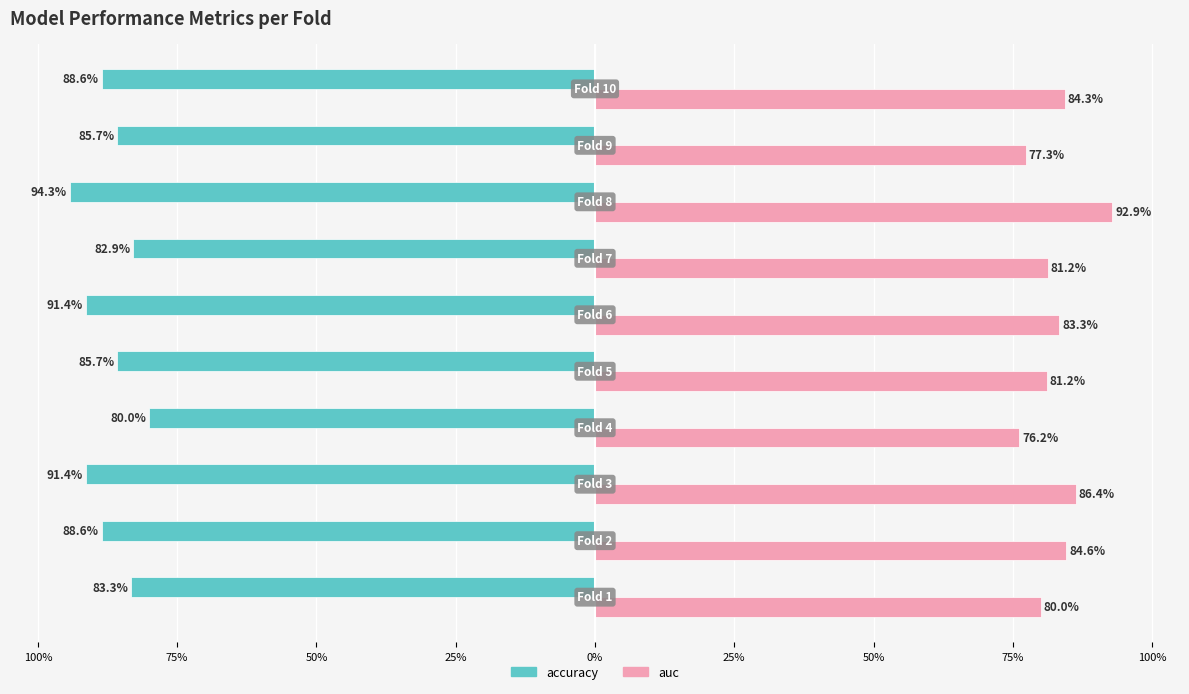

What are all the series names shown in the legend?

accuracy, auc